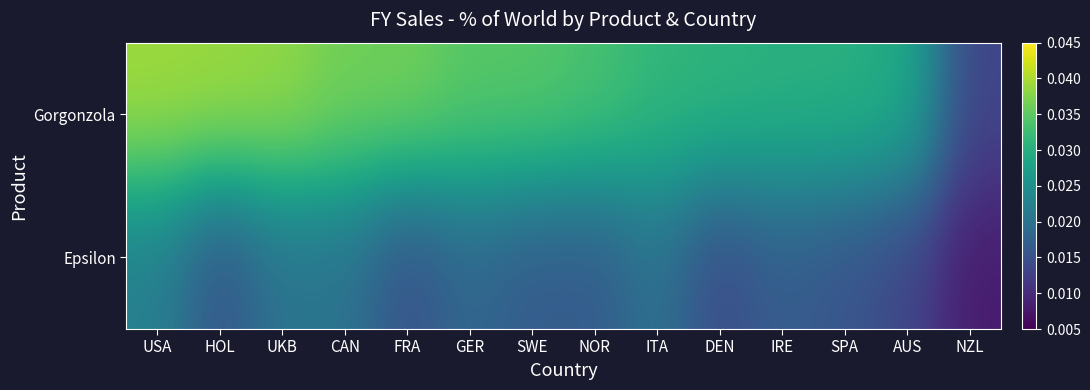

Count the number of categories in the chart.

14